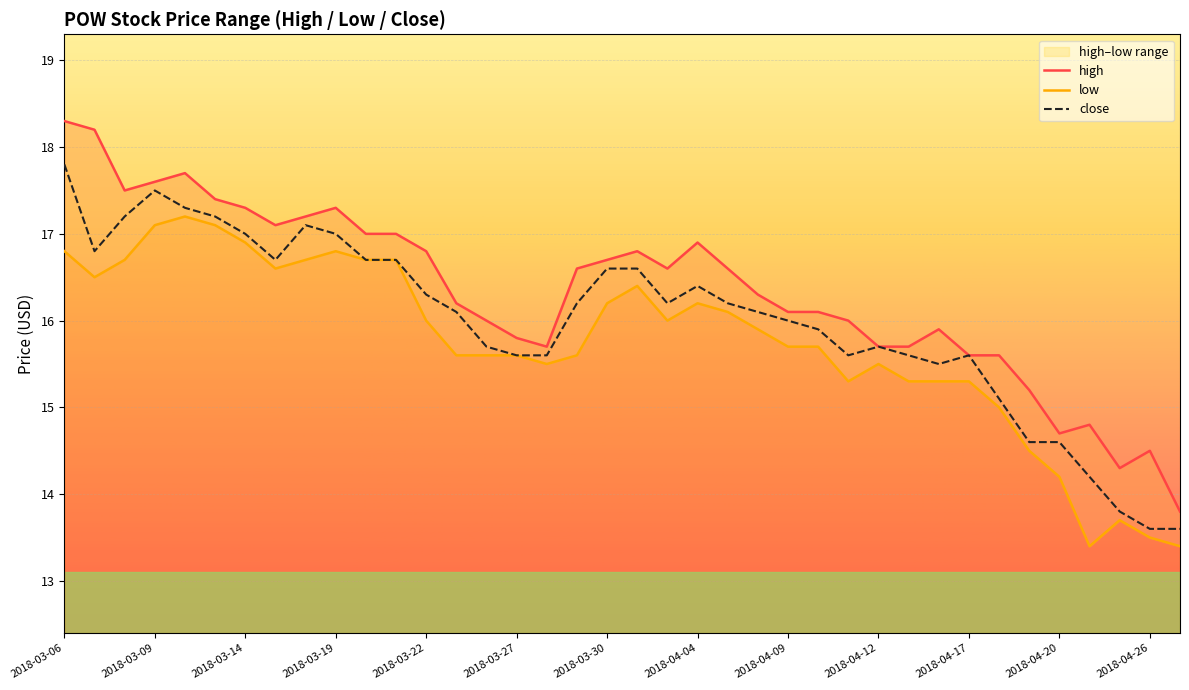

Where is the first local maximum for low?

2018-03-12